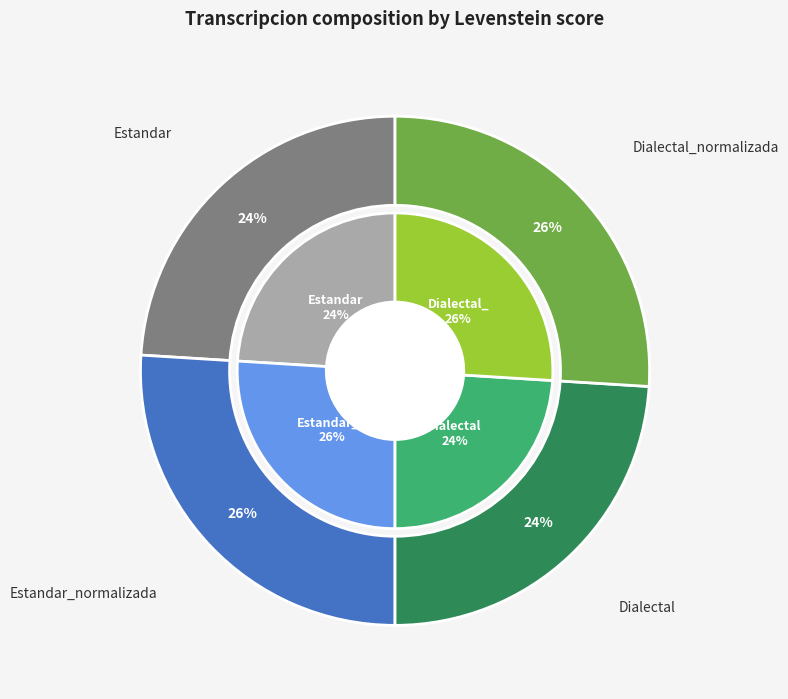

Does Estandar account for over 50% of the chart?

No